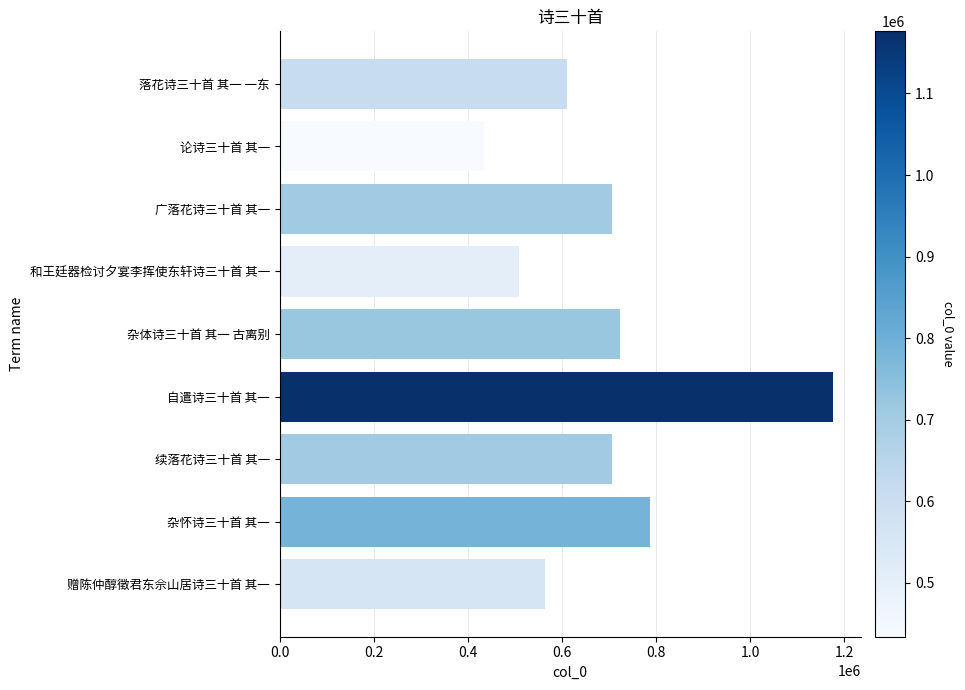

Which has a higher value, 杂怀诗三十首 其一 or 和王廷器检讨夕宴李挥使东轩诗三十首 其一?

杂怀诗三十首 其一